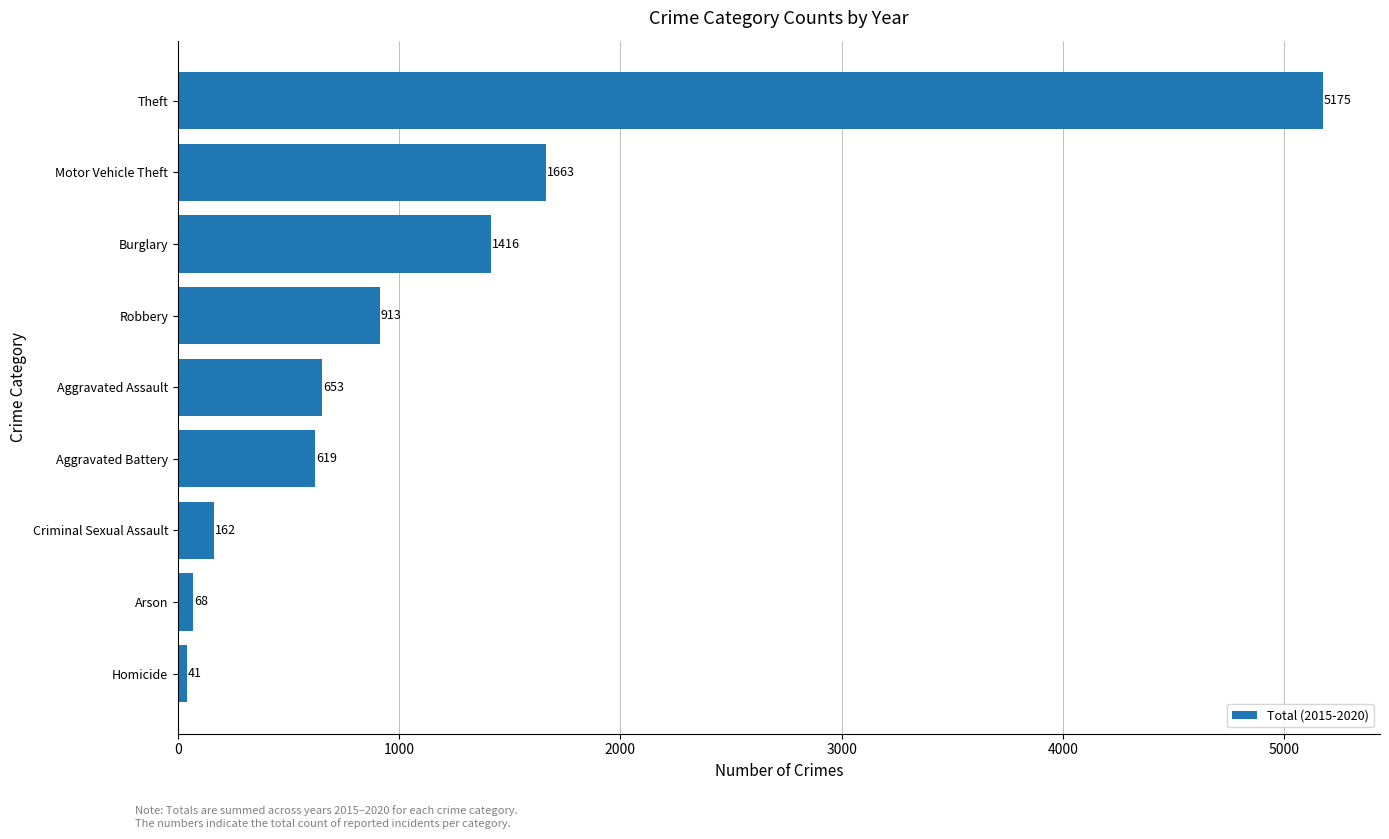

Reading bottom to top, extract all data points from this chart.

Homicide=41	Arson=68	Criminal Sexual Assault=162	Aggravated Battery=619	Aggravated Assault=653	Robbery=913	Burglary=1416	Motor Vehicle Theft=1663	Theft=5175